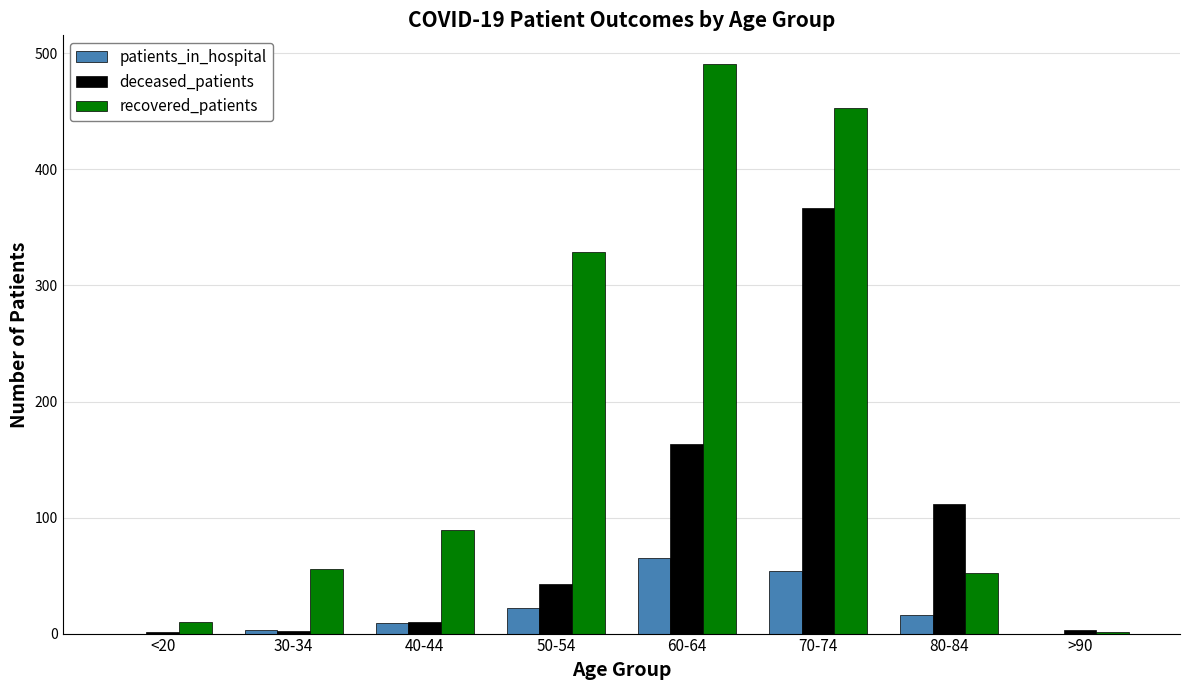

How many distinct data groups are displayed?

3